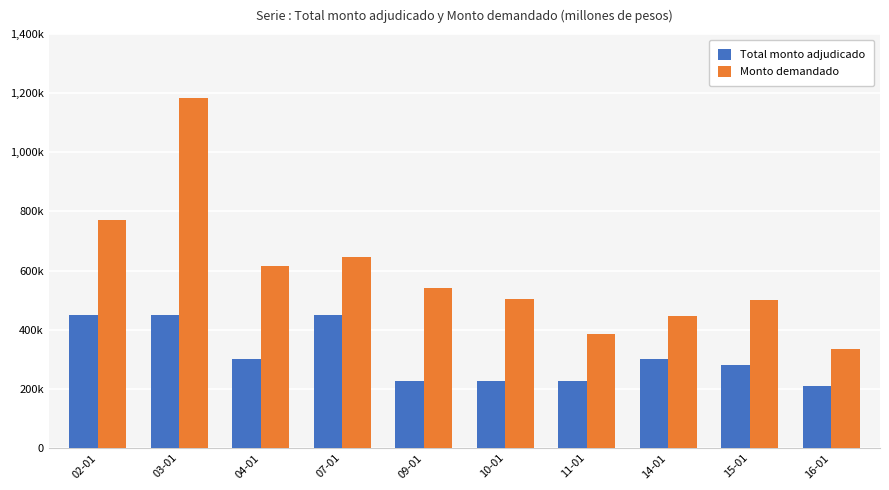

What is the minimum value for Total monto adjudicado?

210000